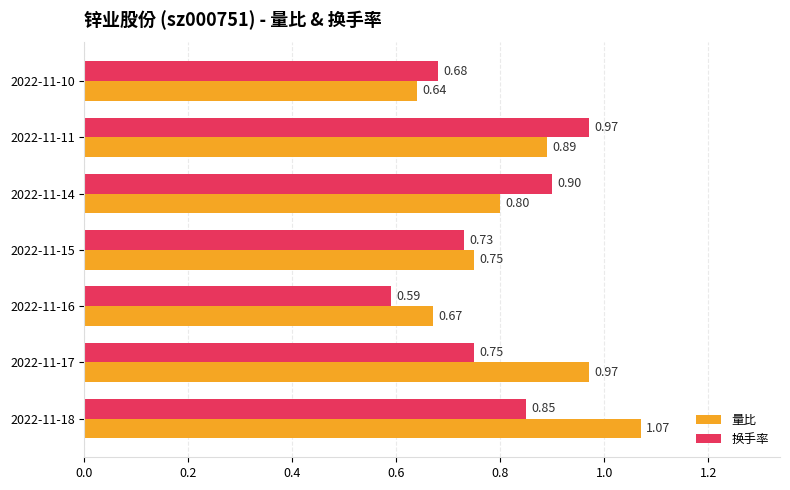

What is the average value of the 换手率 series?

0.8